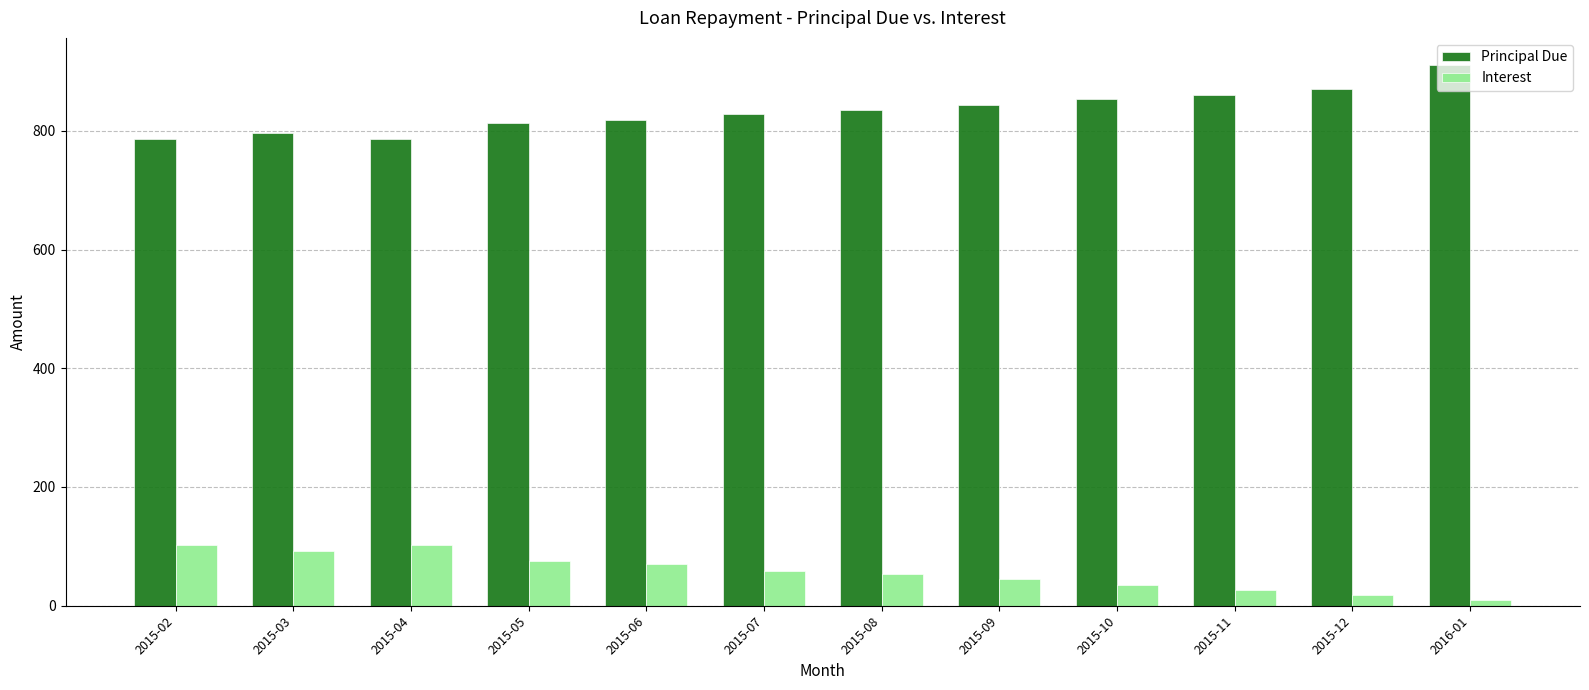

What is the spread (max minus min) of values at 2015-04?

683.9